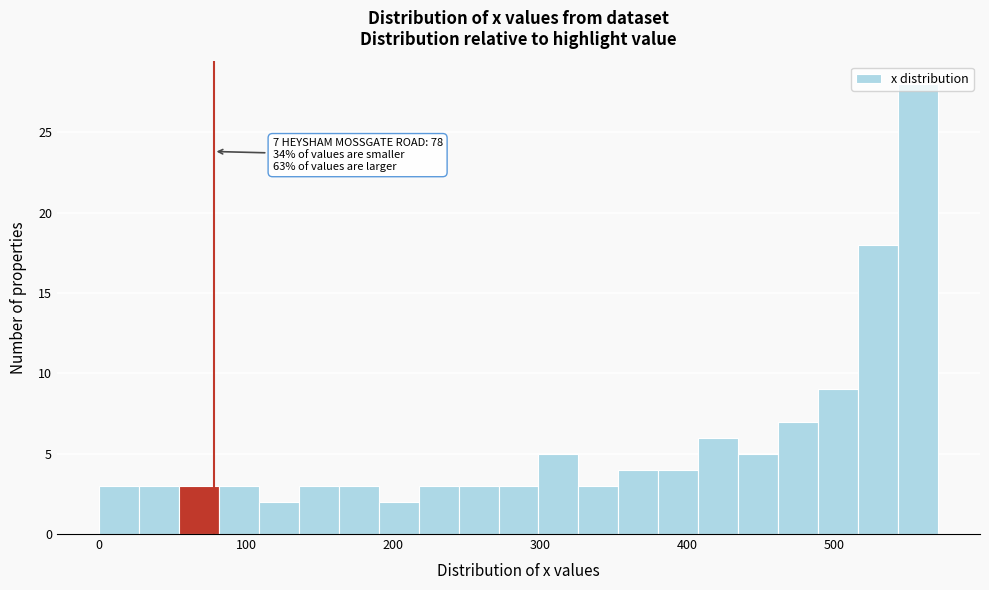

Around what value on the x-axis is the tallest bar? Give the approximate position of its centre, as read against the axis.

560